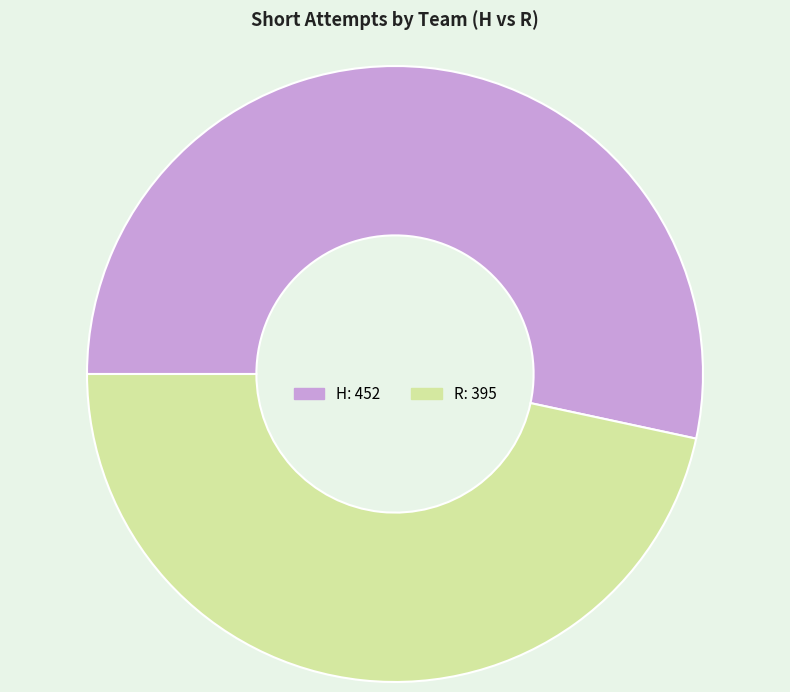

Is the sum of H and R greater than half?

Yes